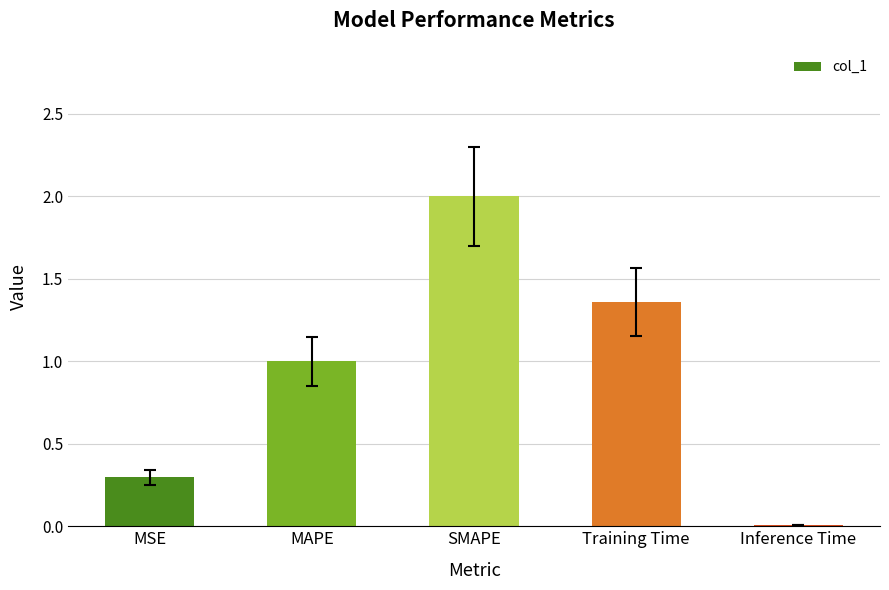

Read the value at MAPE.

1.0